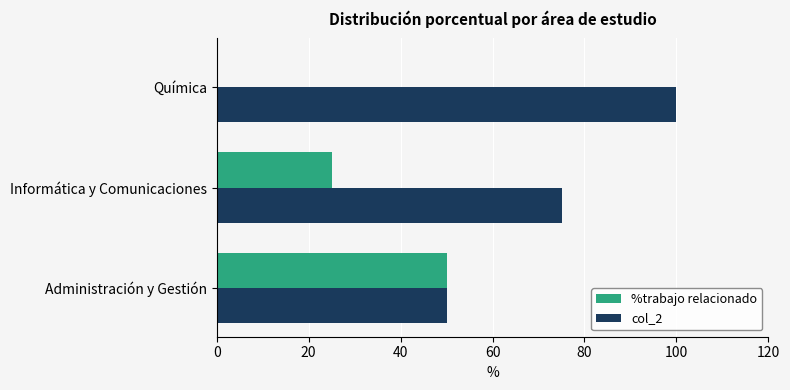

Read the col_2 value at Administración y Gestión, to the nearest 10.

50